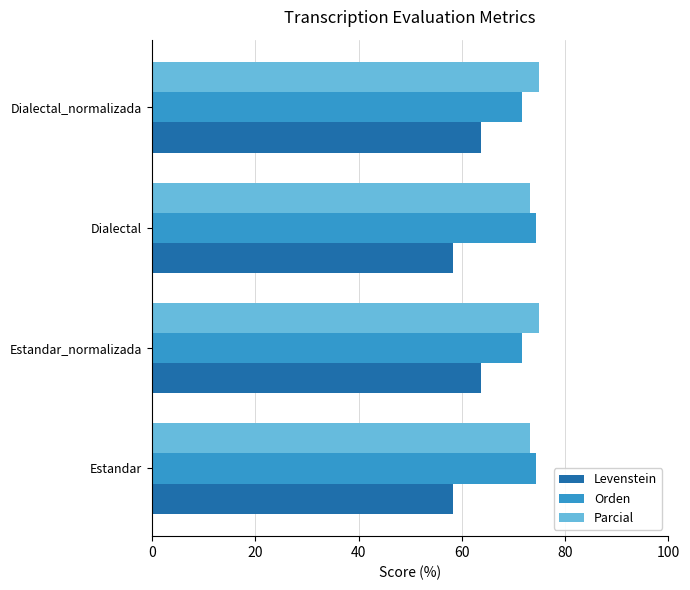

The value of Levenstein at Estandar_normalizada is 17.6. True or false?

False